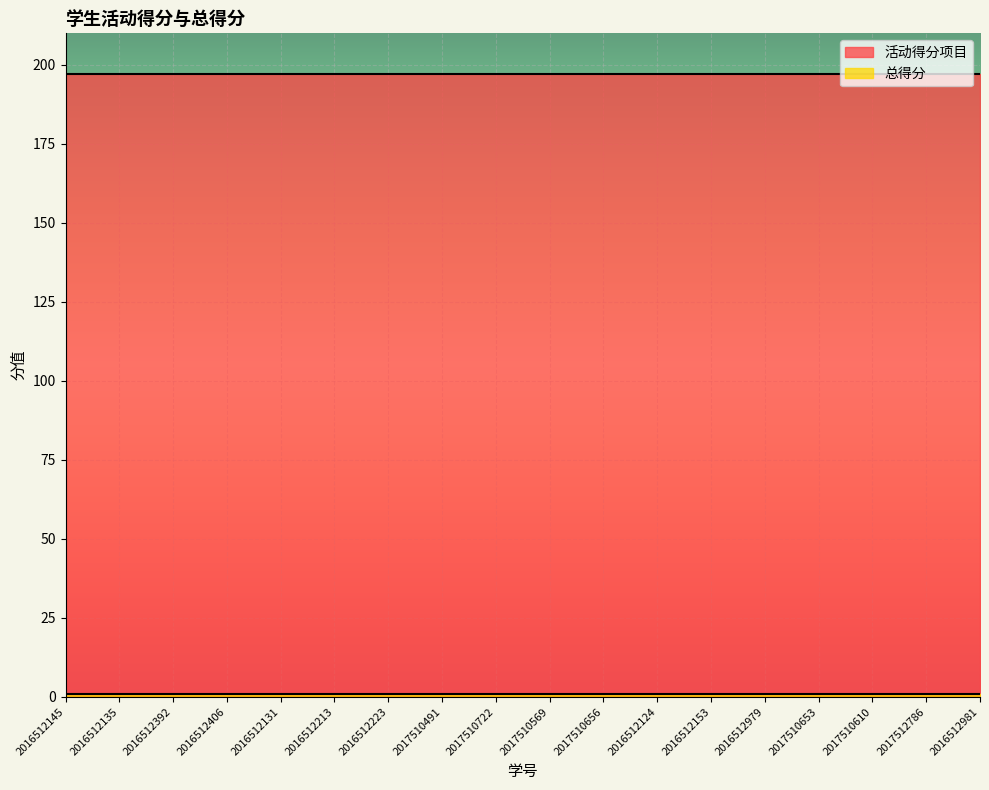

Between 2017510491 and 2017510656, which series saw the biggest shift?

活动得分项目